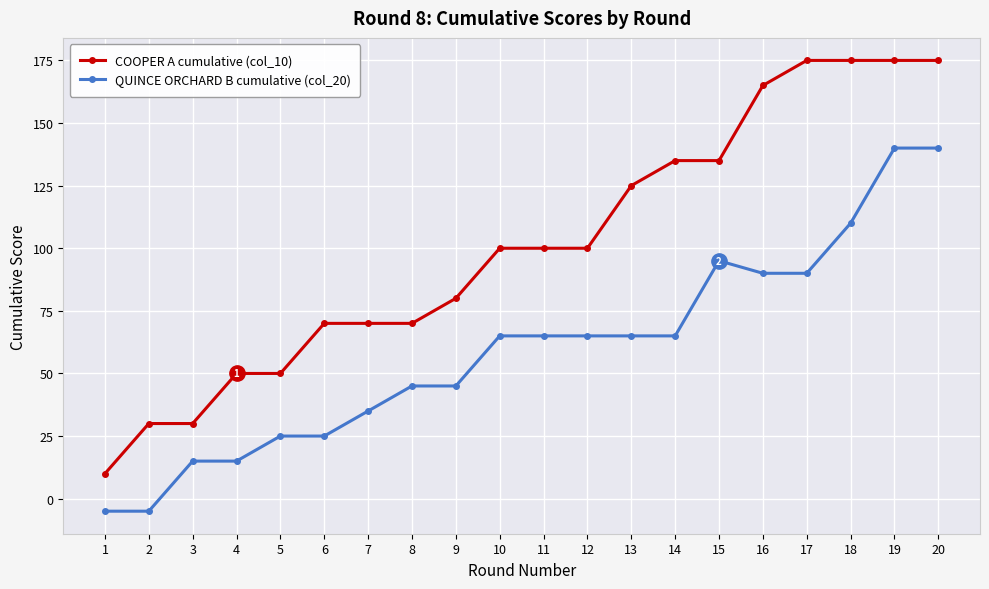

What are all the series names shown in the legend?

COOPER A cumulative (col_10), QUINCE ORCHARD B cumulative (col_20)